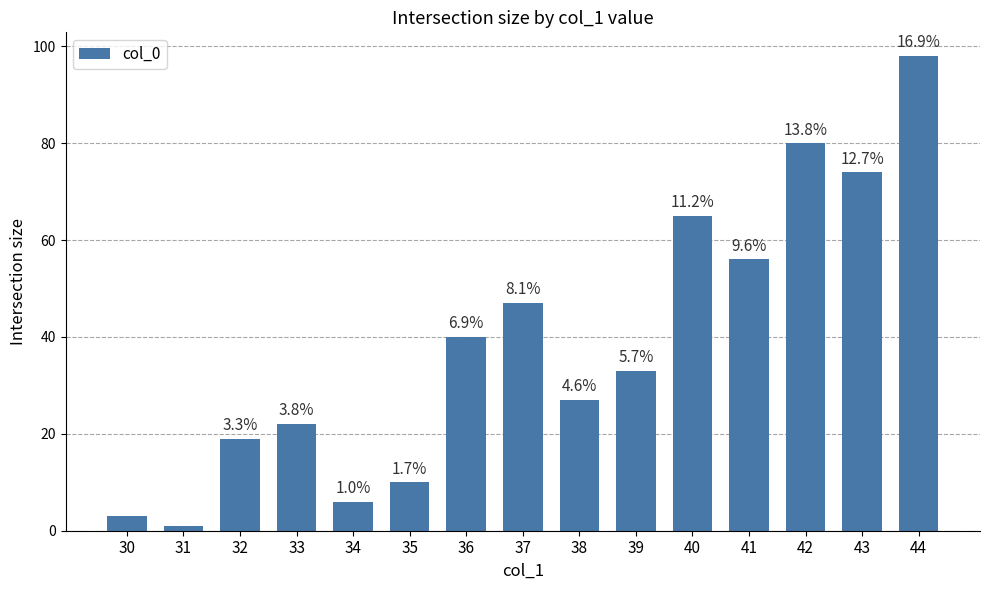

Reading left to right, list all the values displayed in this chart.

30=3	31=1	32=19	33=22	34=6	35=10	36=40	37=47	38=27	39=33	40=65	41=56	42=80	43=74	44=98